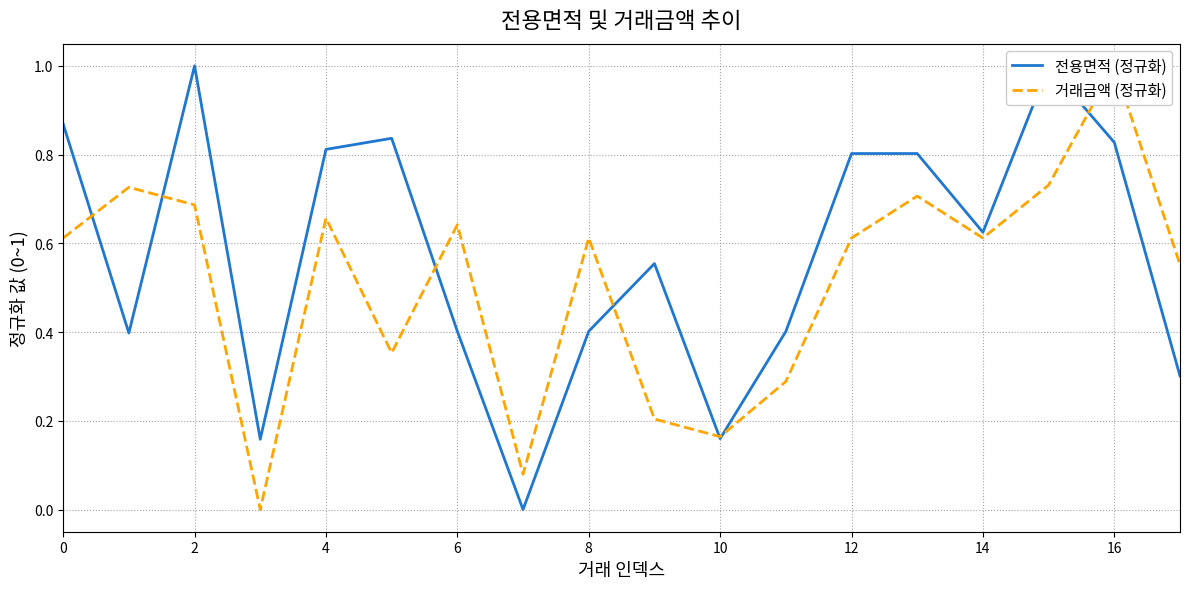

Where is the first local maximum for 전용면적 (정규화)?

2